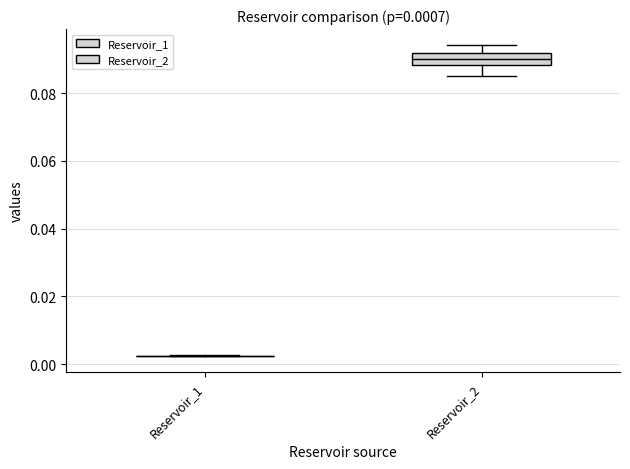

Comparing the boxes themselves (not the whiskers), which one is the tallest?

Reservoir_2